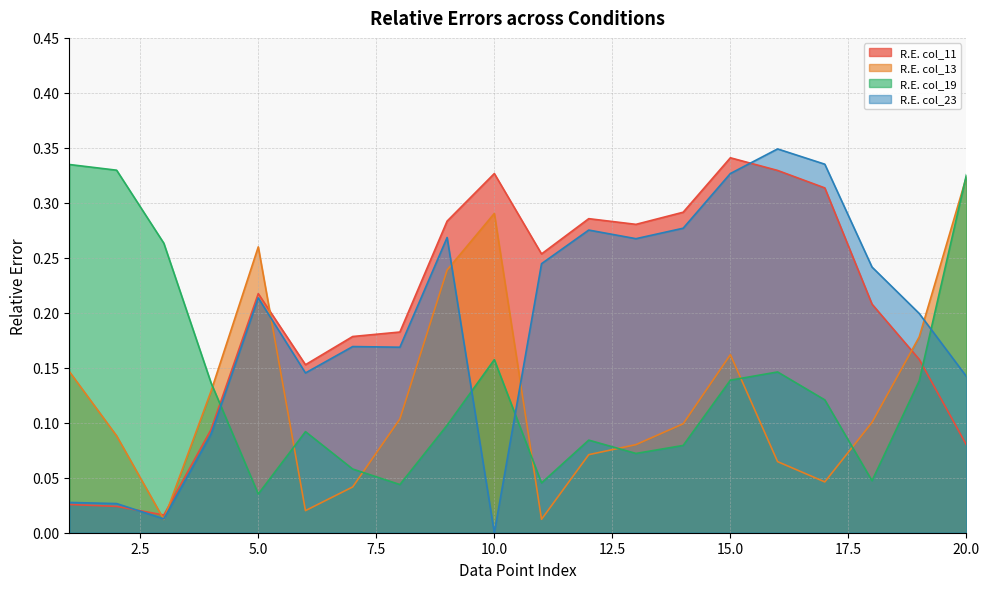

The value of R.E. col_23 at 19 is 0.2. True or false?

True